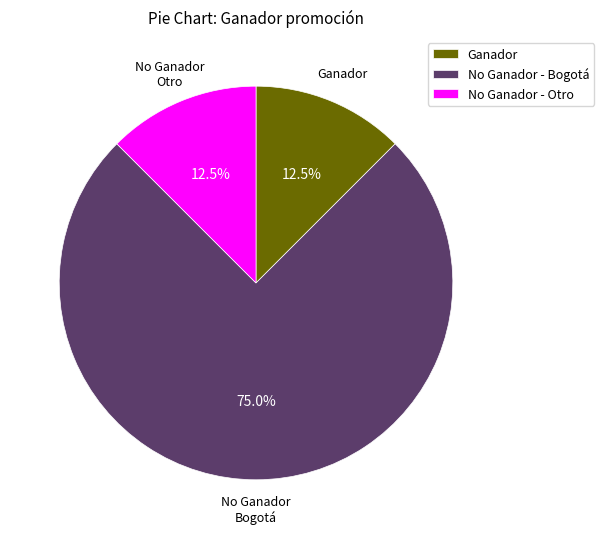

Between Ganador and No Ganador - Bogotá, which is larger?

No Ganador - Bogotá